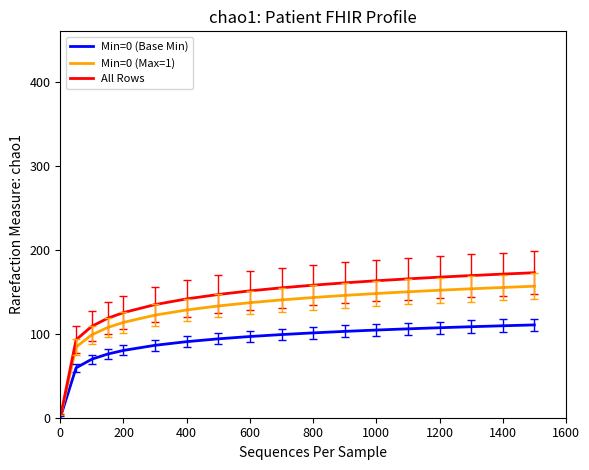

How many values in All Rows are above zero?

17